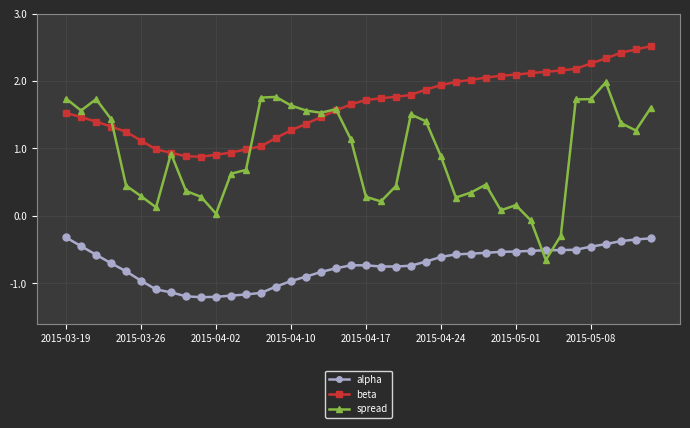

What is the greatest value displayed?

2.5